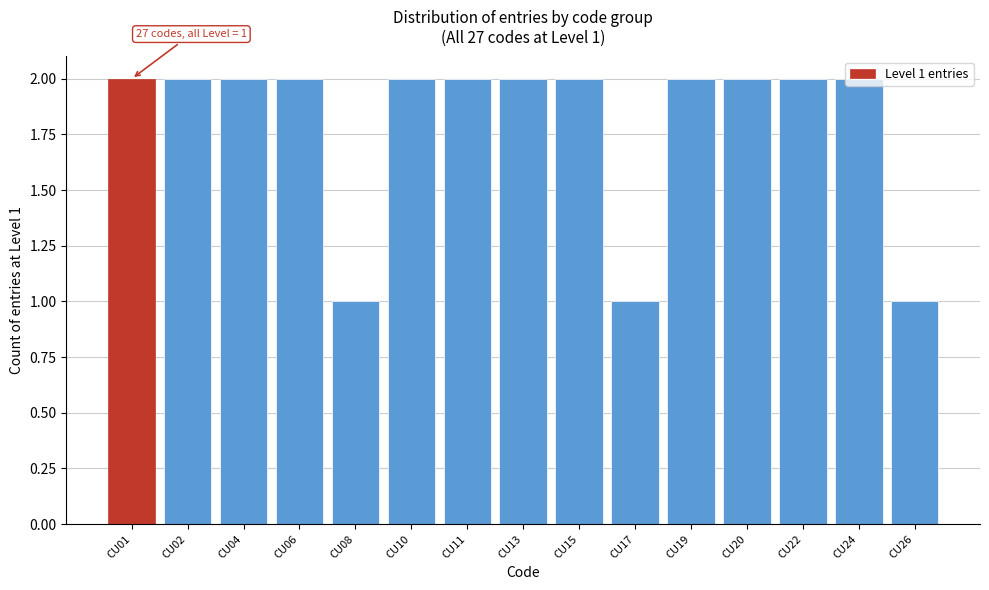

What is the ratio of the value at CU19 to the value at CU24?

1.0